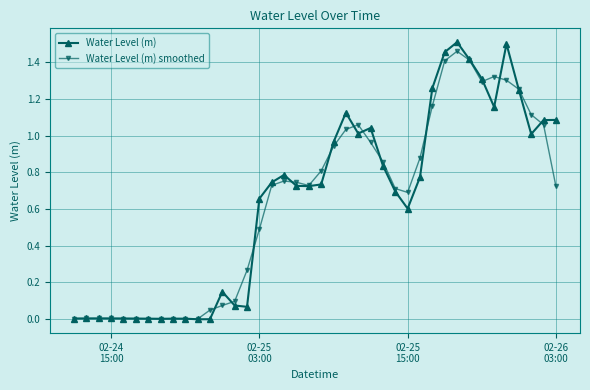

True or false: Water Level (m) and Water Level (m) smoothed cross at least once.

True